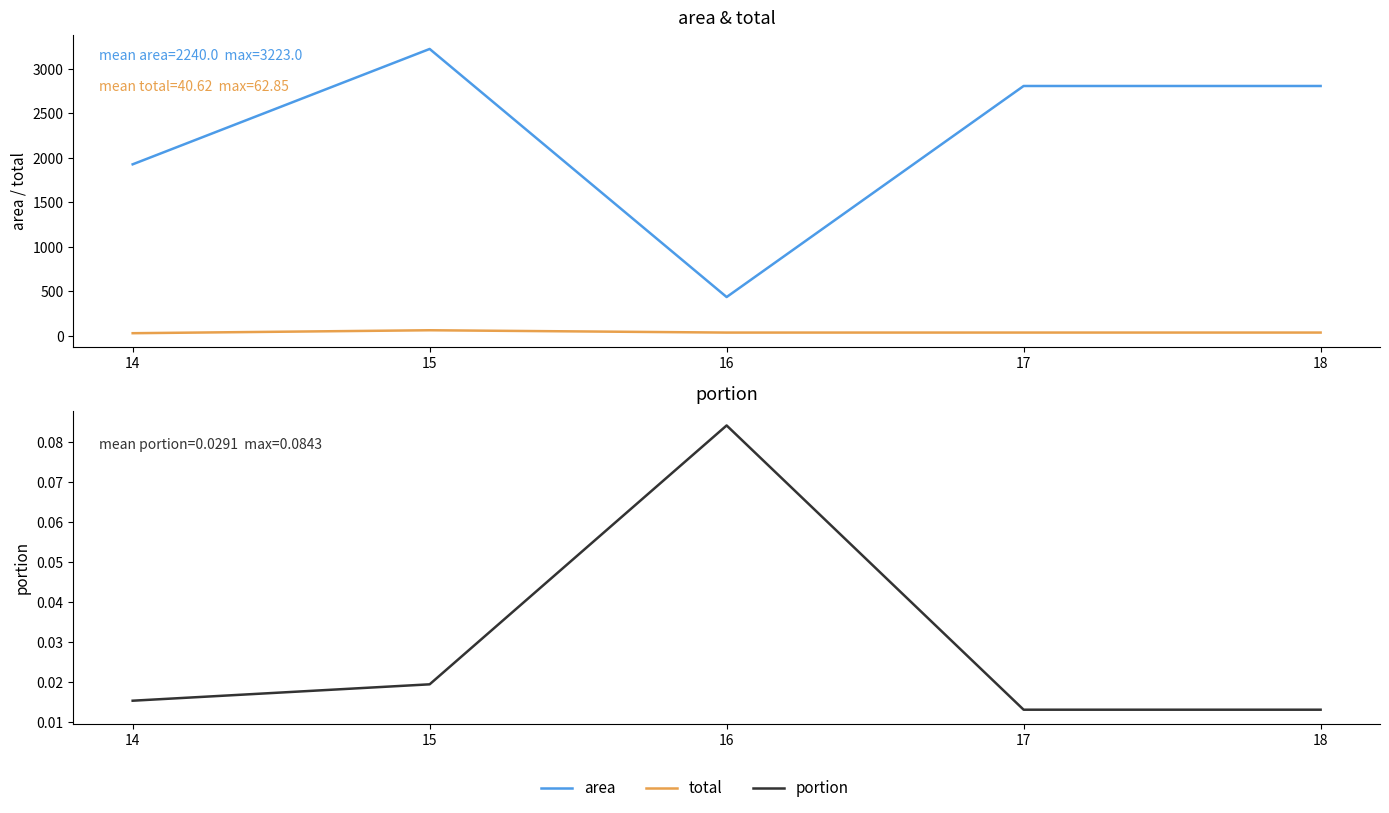

At which category does total reach its first local peak?

15